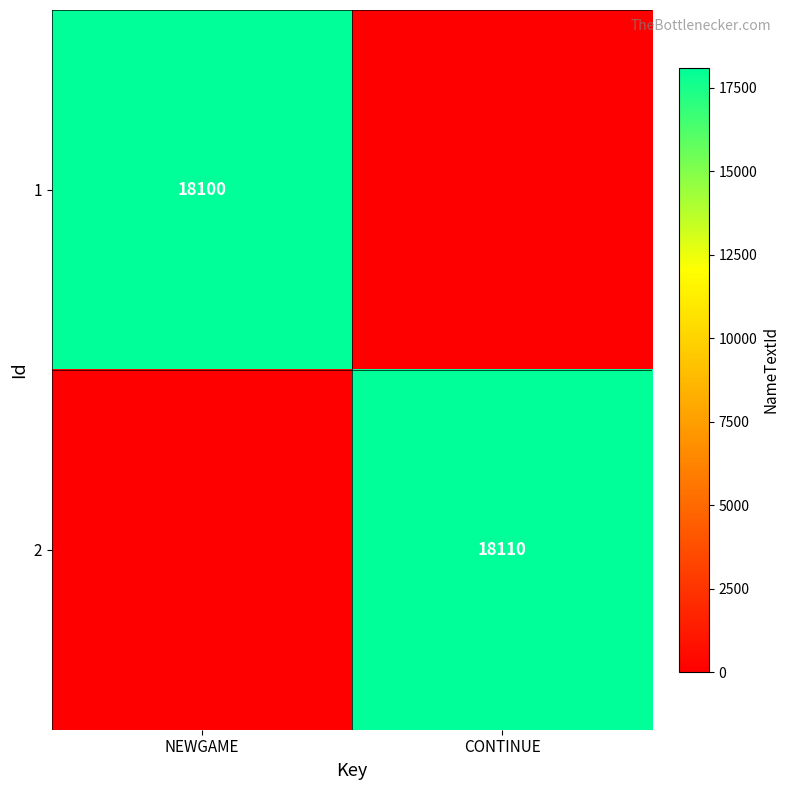

Is it true that 2 equals 10529 at CONTINUE?

False